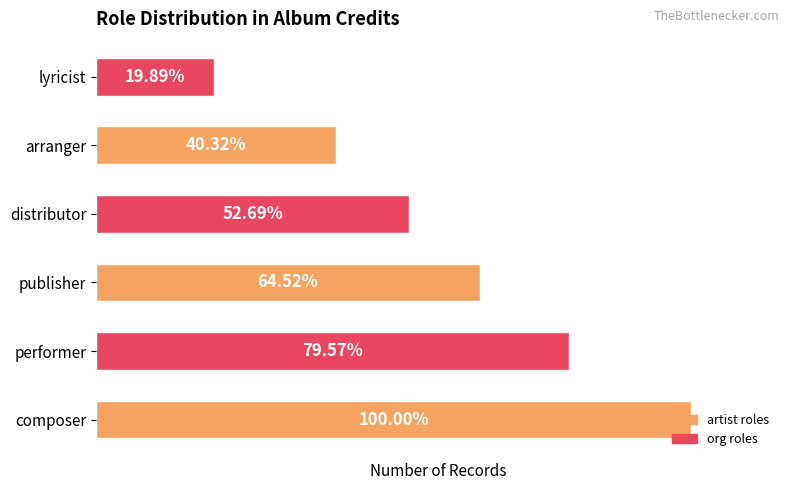

What is the greatest value displayed?

186